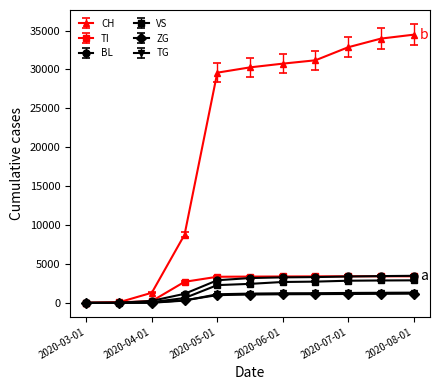

How many lines are shown in the chart?

6